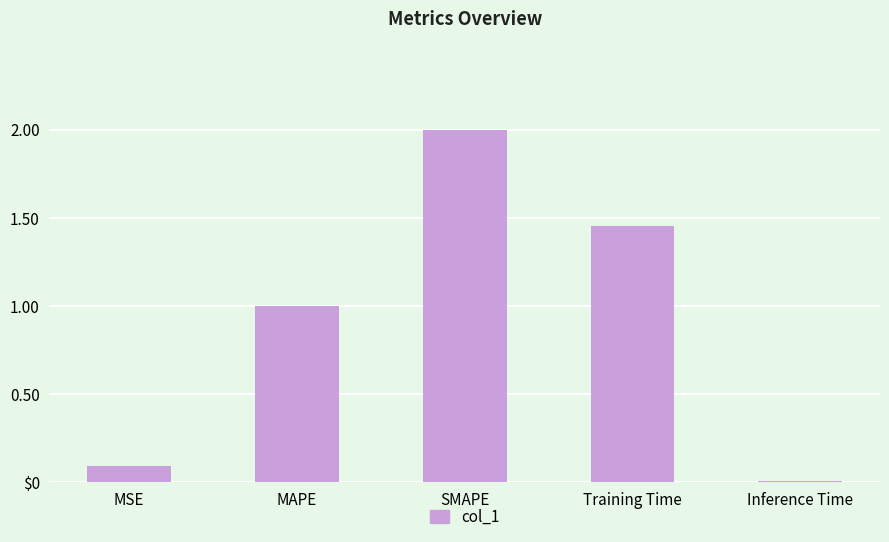

Which has a higher value, MAPE or SMAPE?

SMAPE